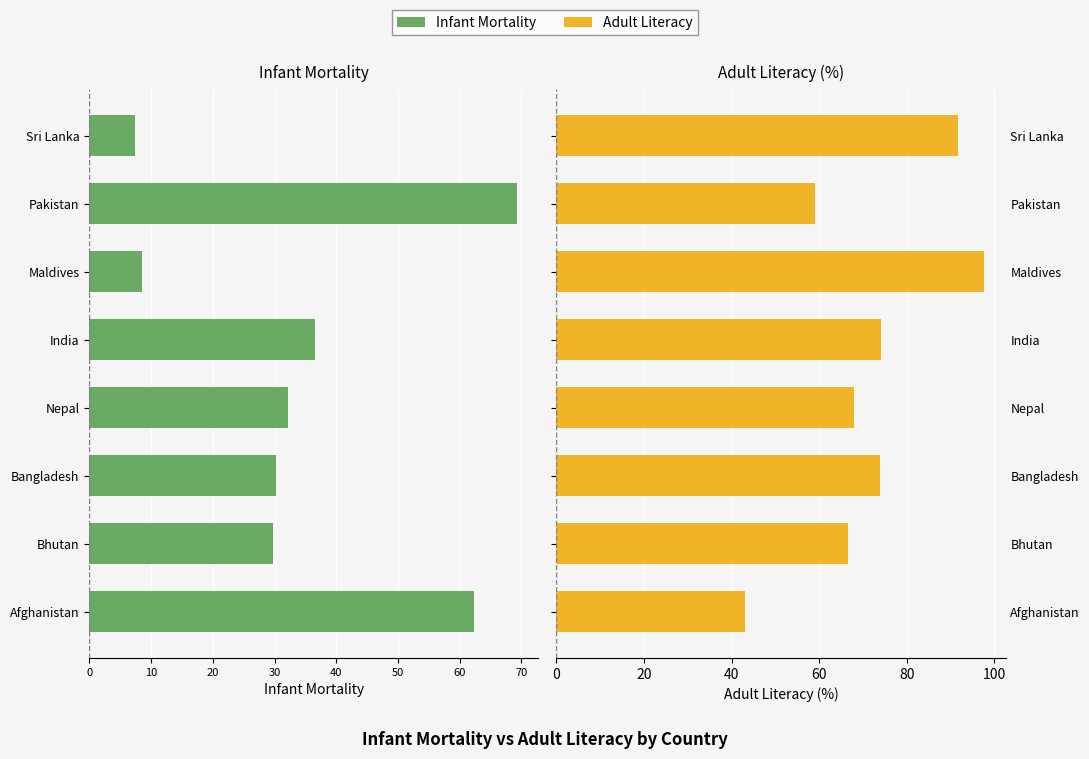

What is the difference between the maximum and second lowest values in the adult_literacy series?

38.6